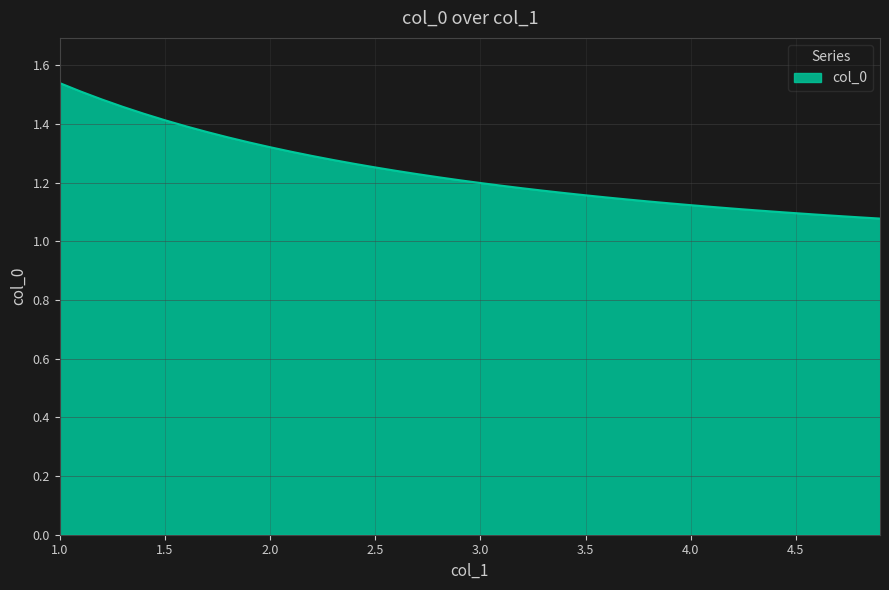

Reading left to right, transcribe all the data shown in this chart.

1.5	1.5	1.5	1.5	1.4	1.4	1.4	1.4	1.4	1.3	1.3	1.3	1.3	1.3	1.3	1.3	1.2	1.2	1.2	1.2	1.2	1.2	1.2	1.2	1.2	1.2	1.1	1.1	1.1	1.1	1.1	1.1	1.1	1.1	1.1	1.1	1.1	1.1	1.1	1.1